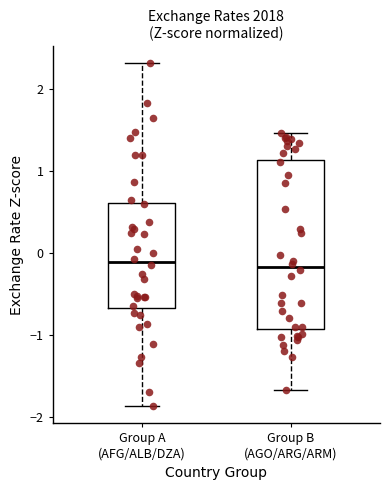

Reading left to right, read every box against the y-axis: the position of its median line, the range the box covers, and the ends of its whiskers. The values are not printed on the chart, so give them approximately, as read against the axis.

Group A (AFG/ALB/DZA): median -0.1, box -0.7 to 0.6, whiskers -1.9 to 2.3
Group B (AGO/ARG/ARM): median -0.2, box -0.9 to 1.1, whiskers -1.7 to 1.5